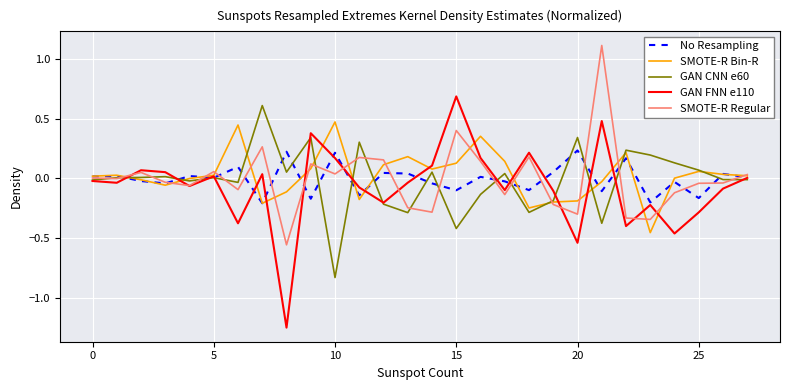

Rank the series by their maximum value, from lowest to highest.

No Resampling, SMOTE-R Bin-R, GAN CNN e60, GAN FNN e110, SMOTE-R Regular